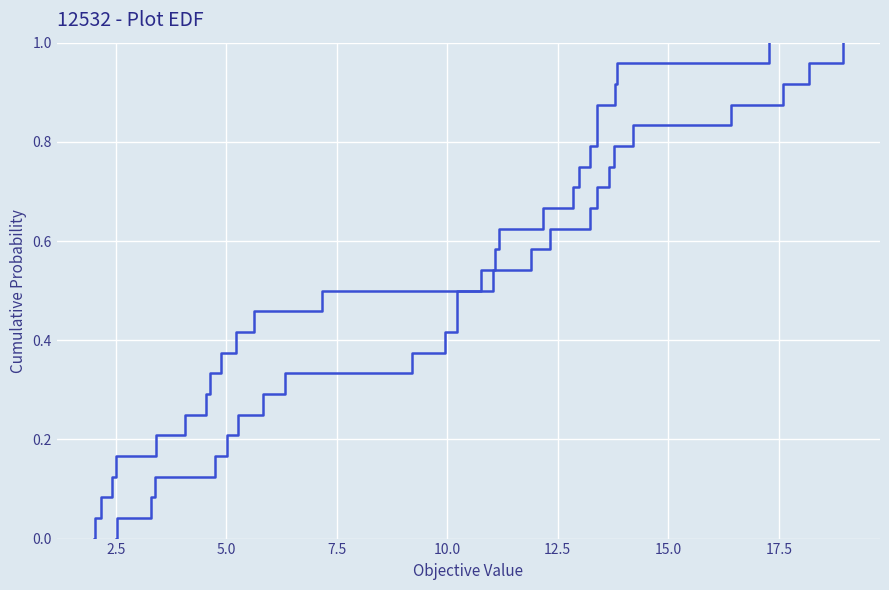

How many data points in col_7 are above 0?

24